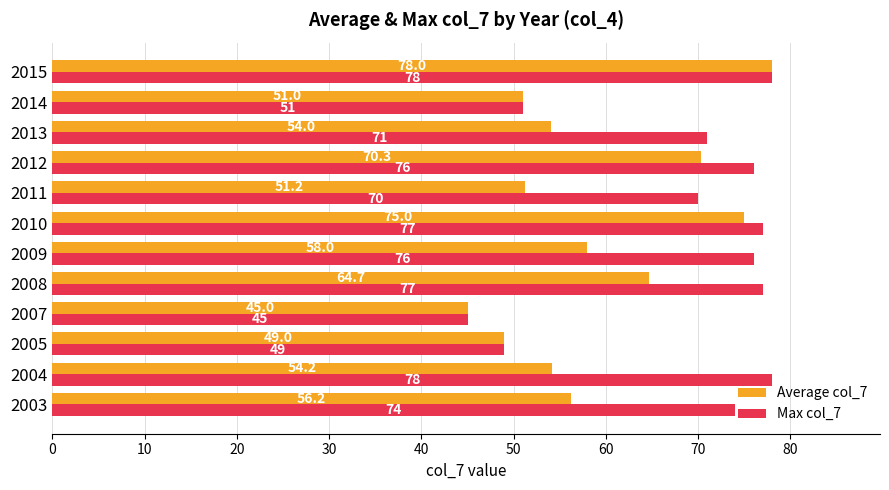

Between 2004 and 2015, which series saw the biggest shift?

Average col_7